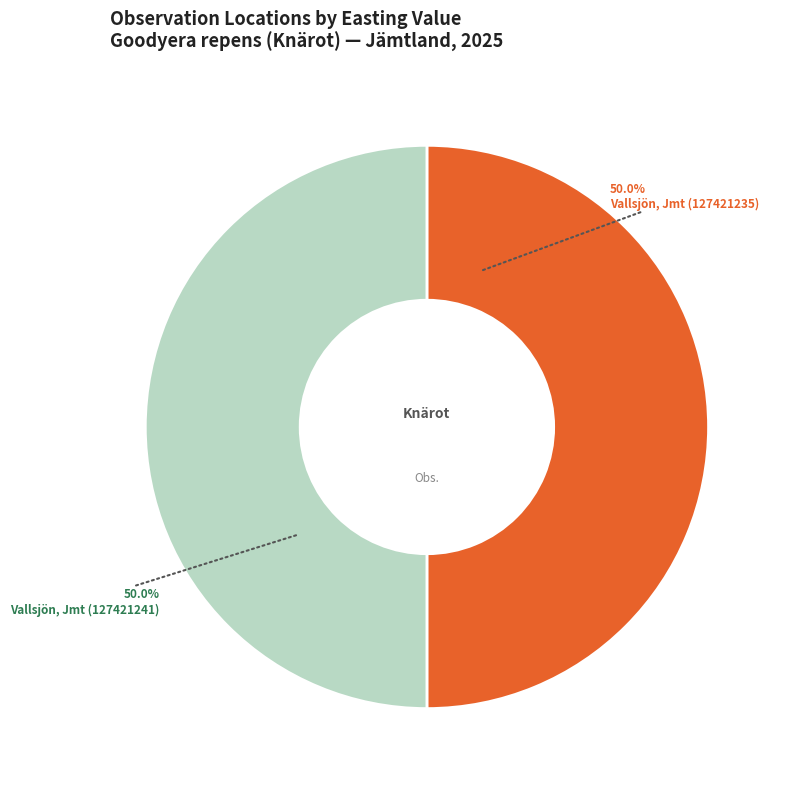

How many slices are in this pie chart?

2